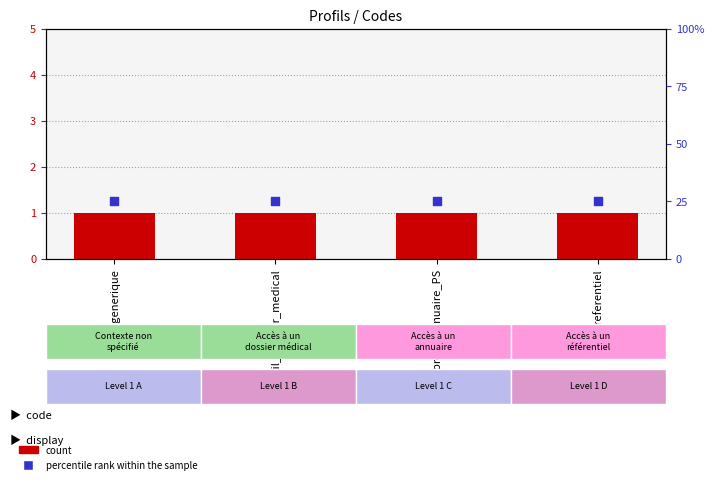

Which series has the largest total across all categories?

count